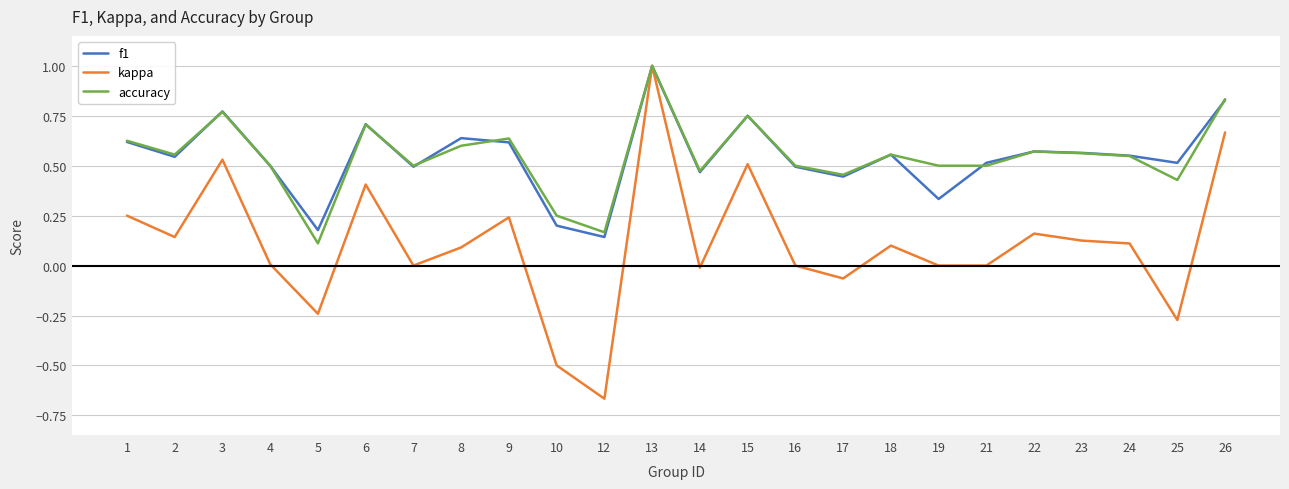

At which category is the sum across all series the highest?

13